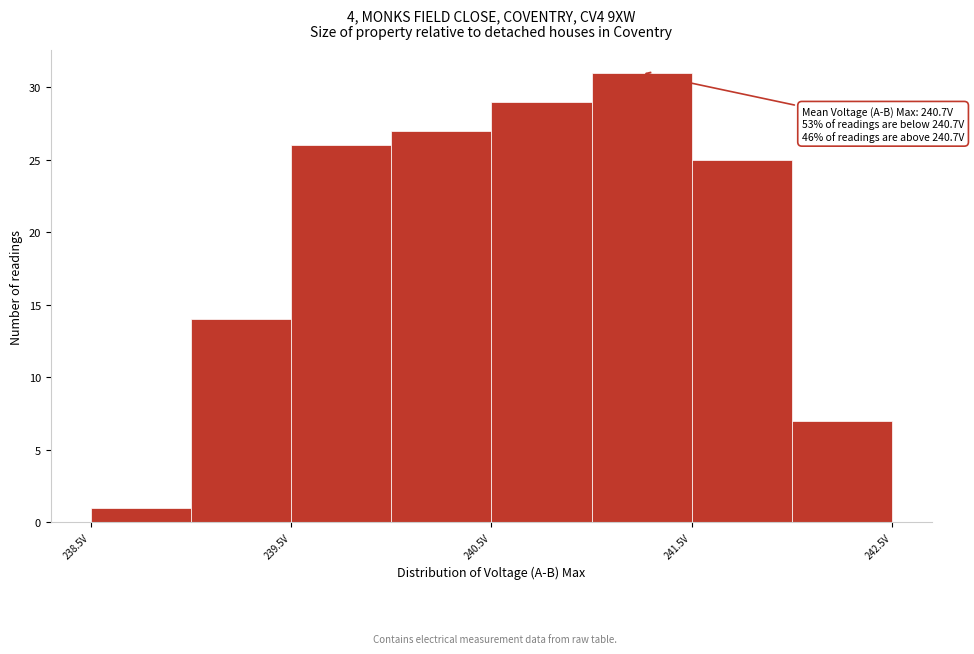

Which range on the x-axis has the tallest bar?

241.0 to 241.5